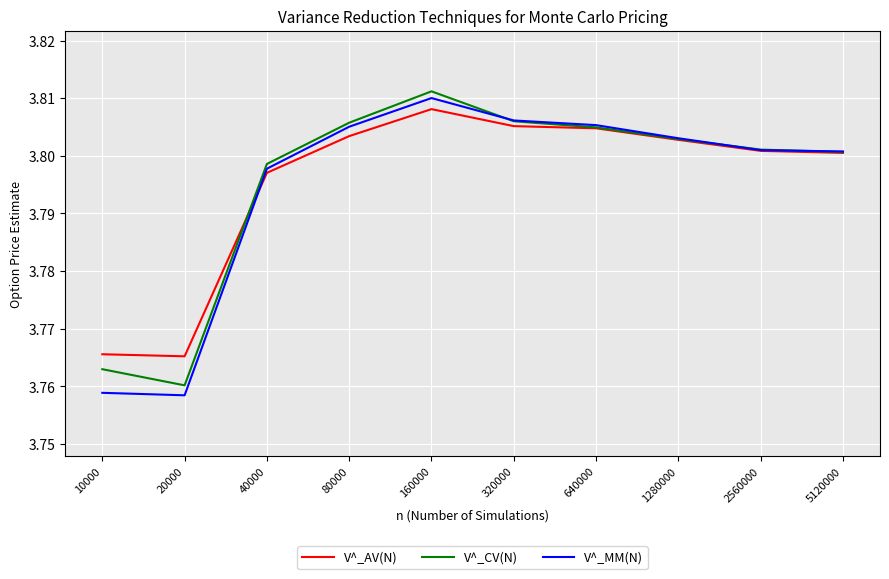

At which category is the sum across all series the highest?

160000